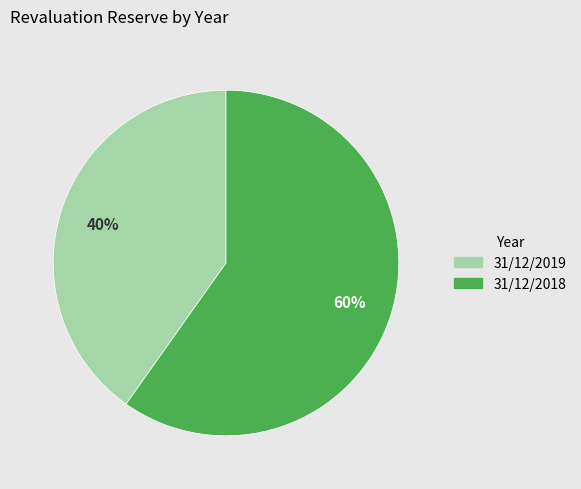

To the nearest percent, what percentage of the pie is 31/12/2019?

40%